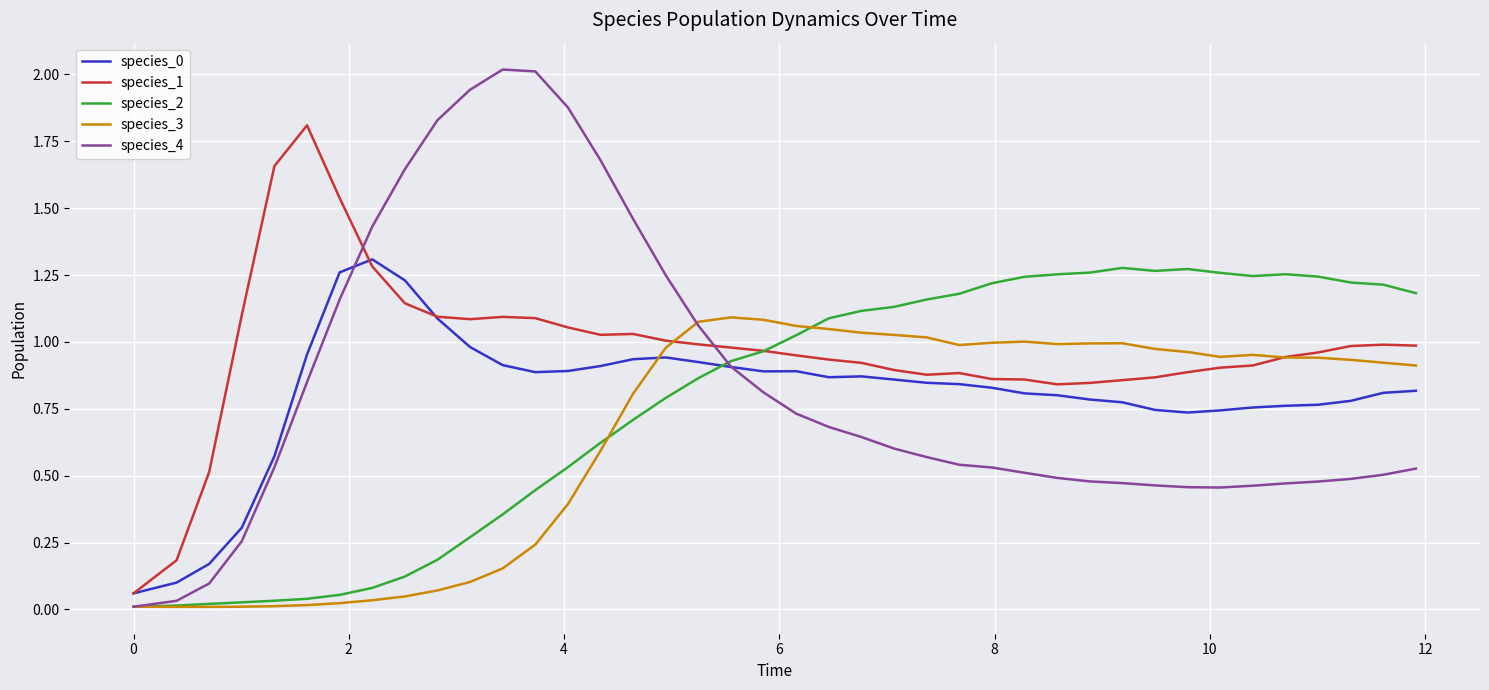

True or false: species_0 has more than 2 points higher than both neighbors.

True